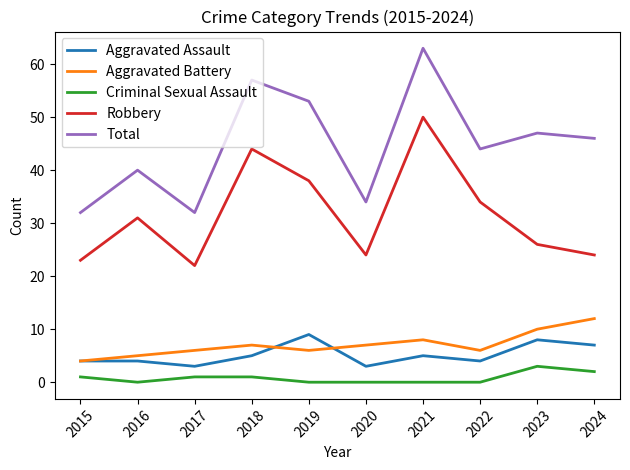

What is the total value across all series at 2024?

91